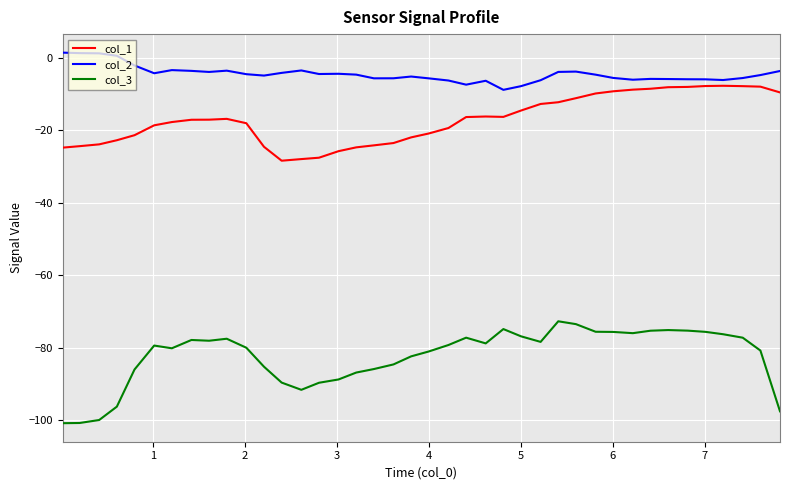

List the series in order of their overall mean, highest first.

col_2, col_1, col_3